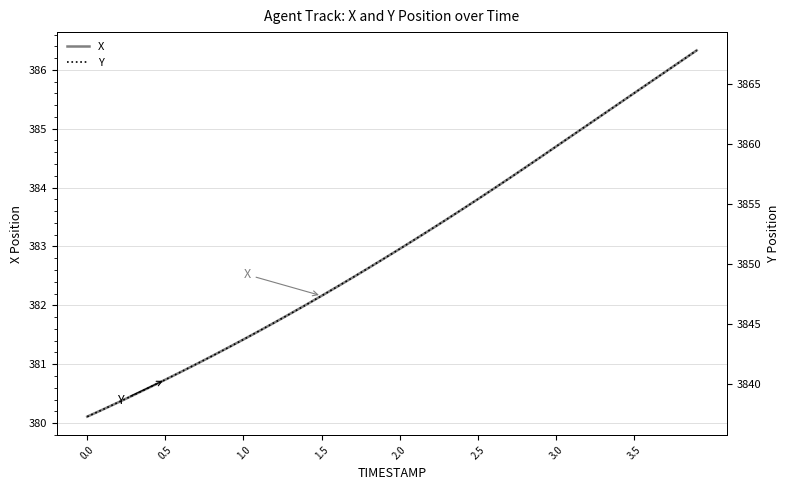

Reading left to right, what are all the values shown in this chart?

X: 380.1	380.2	380.4	380.5	380.6	380.7	380.9	381.0	381.1	381.3	381.4	381.6	381.7	381.9	382.0	382.2	382.3	382.5	382.6	382.8	383.0	383.1	383.3	383.5	383.6	383.8	384.0	384.2	384.3	384.5	384.7	384.9	385.1	385.2	385.4	385.6	385.8	386.0	386.1	386.3
Y: 3837.3	3837.9	3838.5	3839.1	3839.8	3840.4	3841.1	3841.7	3842.4	3843.1	3843.7	3844.4	3845.2	3845.9	3846.6	3847.4	3848.1	3848.9	3849.7	3850.5	3851.3	3852.1	3852.9	3853.7	3854.6	3855.4	3856.3	3857.1	3858.0	3858.9	3859.8	3860.7	3861.6	3862.4	3863.3	3864.2	3865.1	3866.0	3866.9	3867.8